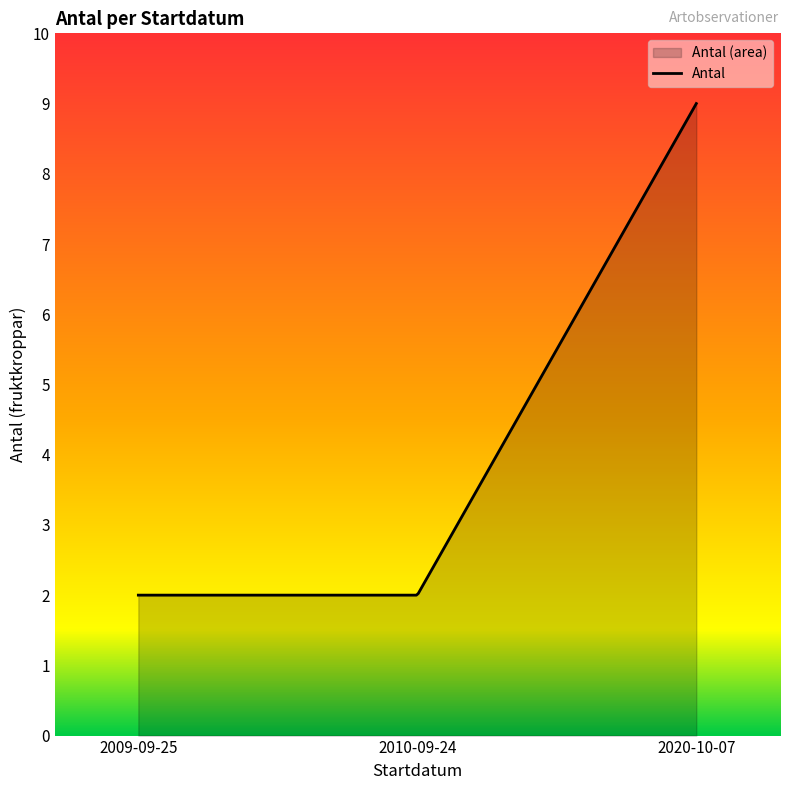

Is it true that the value at 2020-10-07 is 3?

False